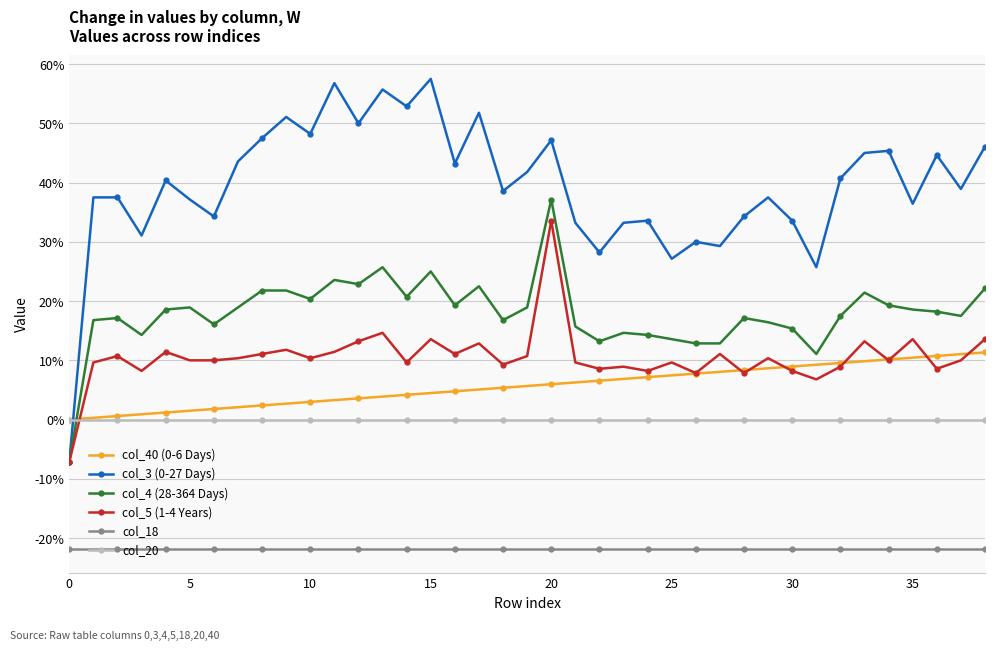

What is the difference between the second highest and minimum values in the col_3 (0-27 Days) series?

0.6